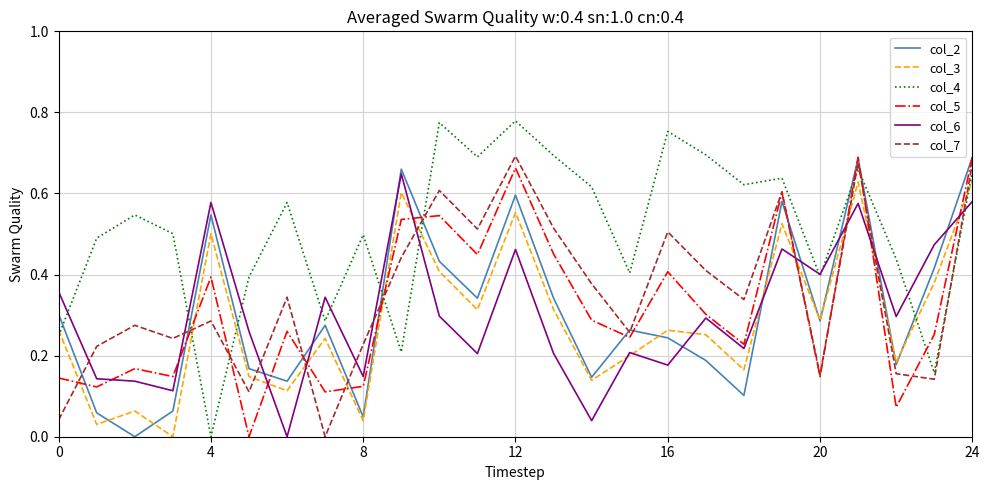

True or false: col_7 and col_4 intersect in this chart.

True